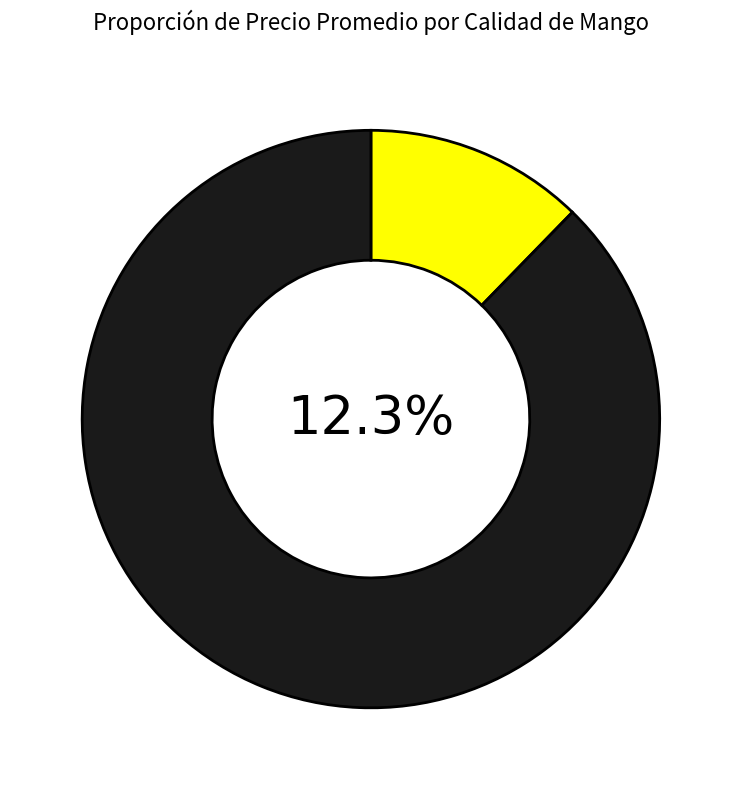

What is the majority slice?

Primera